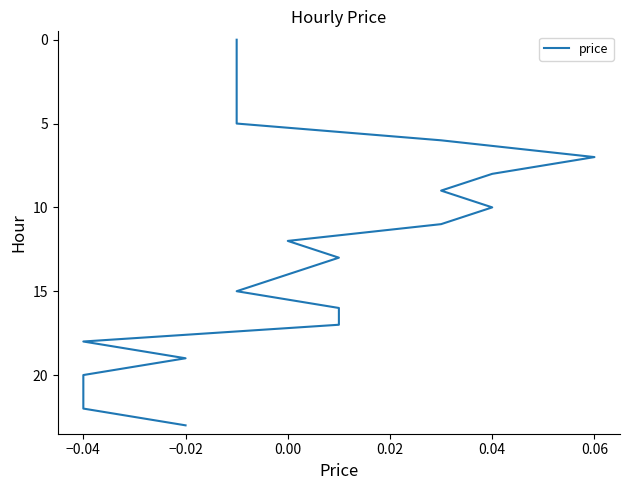

True or false: the data shows 10 at −0.04.

False